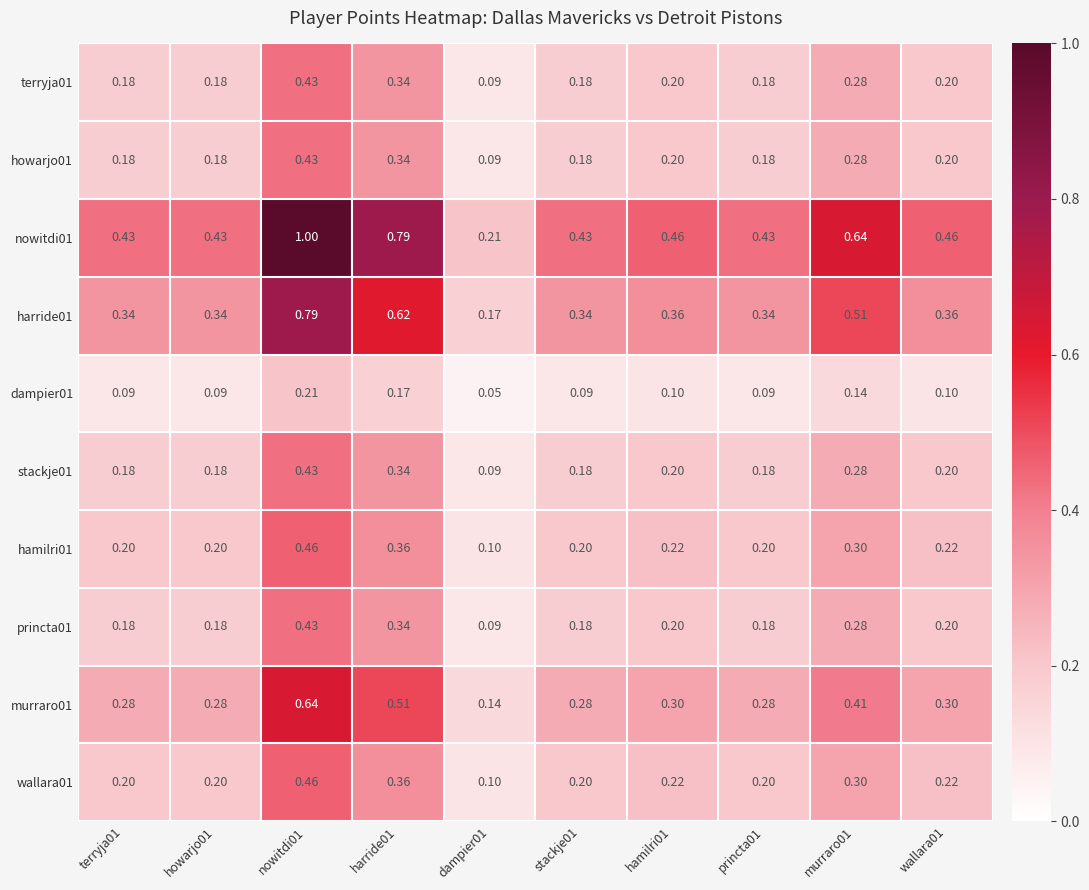

At how many categories does at least one series exceed 0?

10